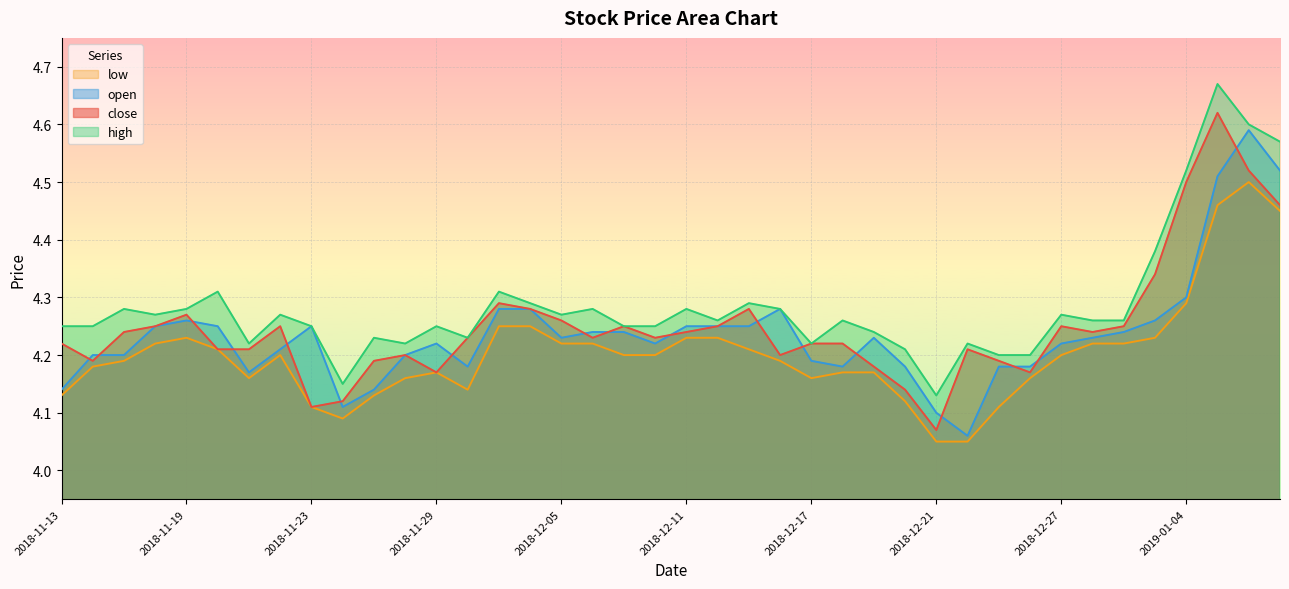

What is the label of the 31st point from the right?

2018-11-26